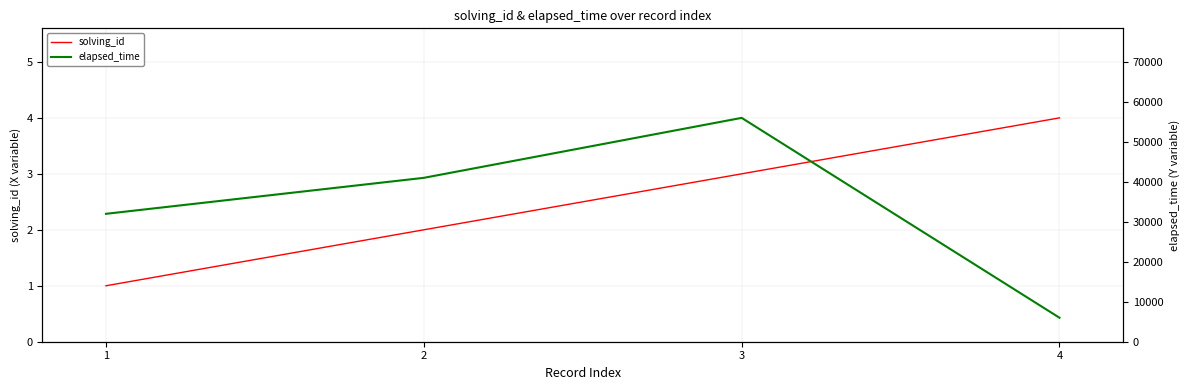

Count the elapsed_time values in the range 32000 to 56000.

3